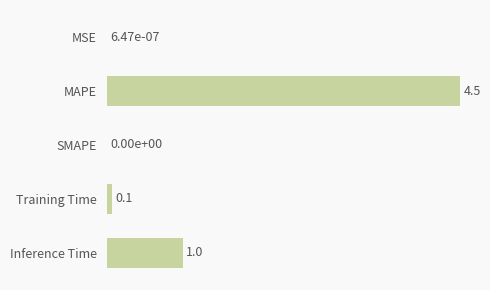

What is the change in value from MSE to Inference Time?

+1.0